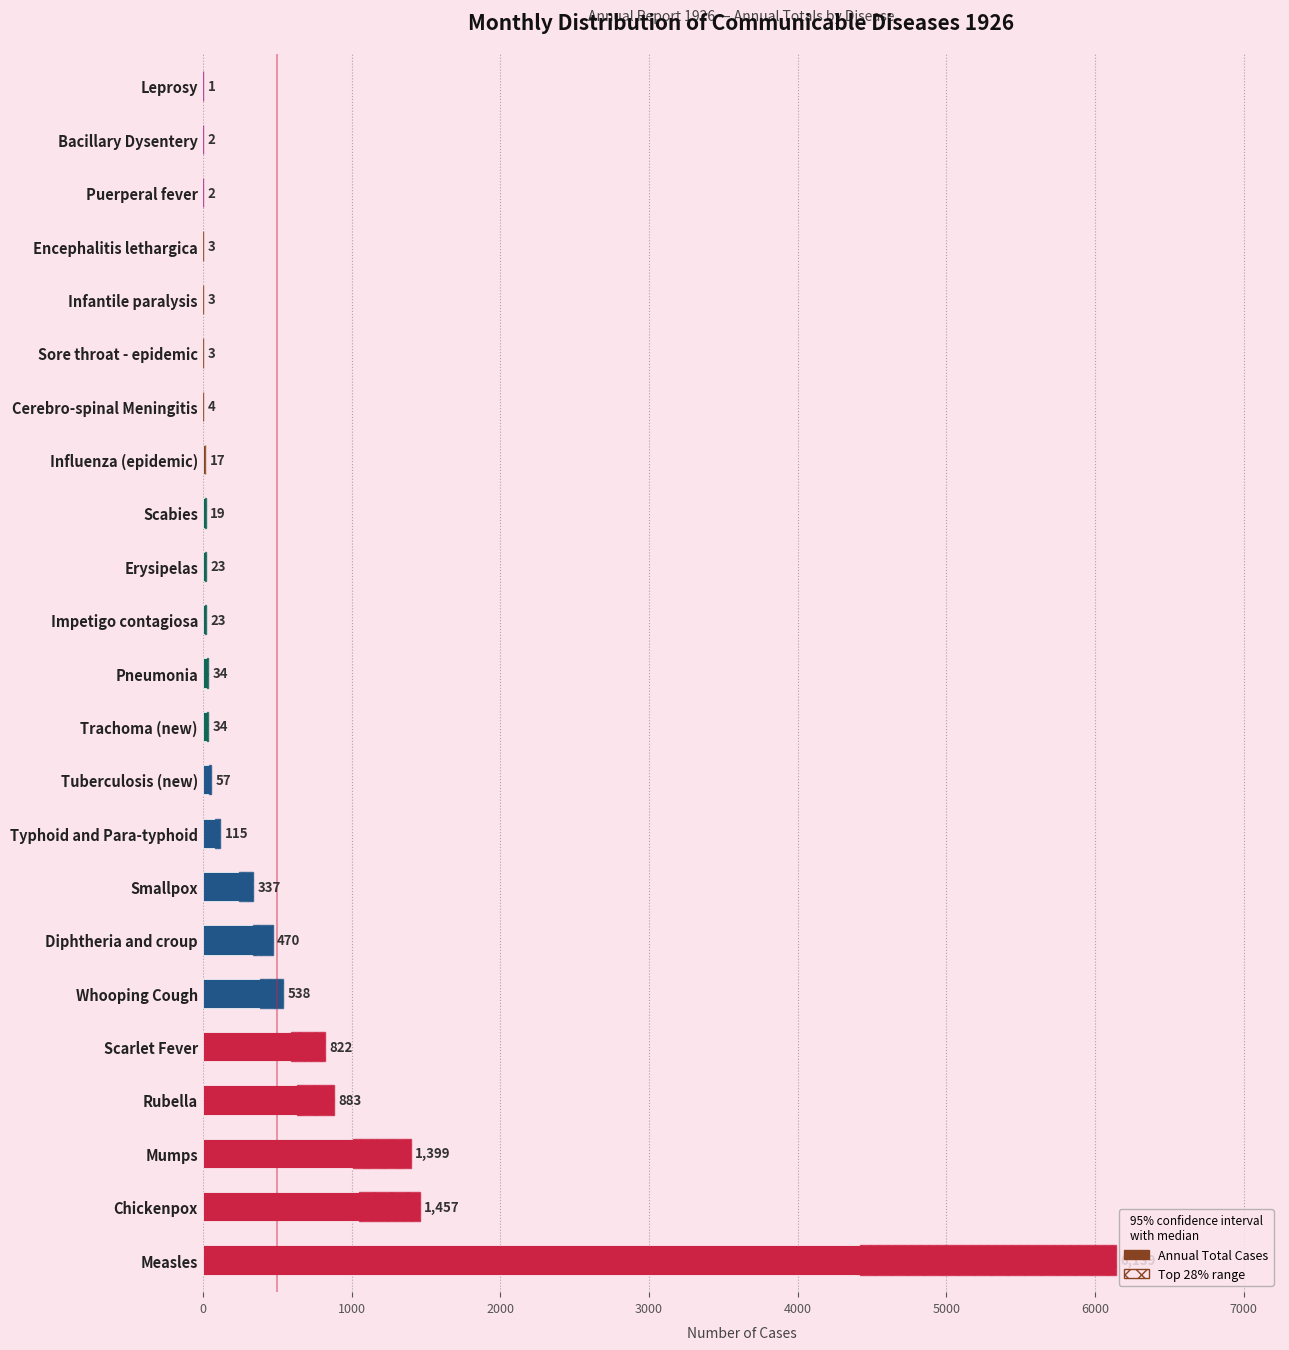

How many bars are there in total?

23